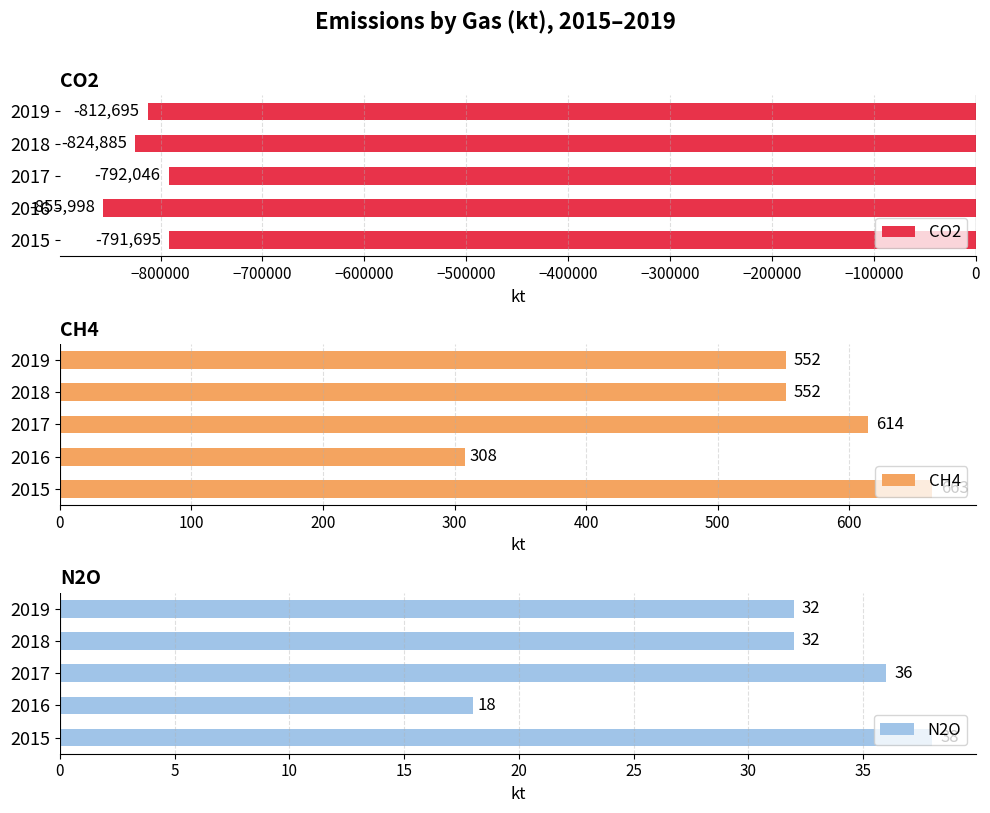

At how many categories does at least one series exceed -447431?

5